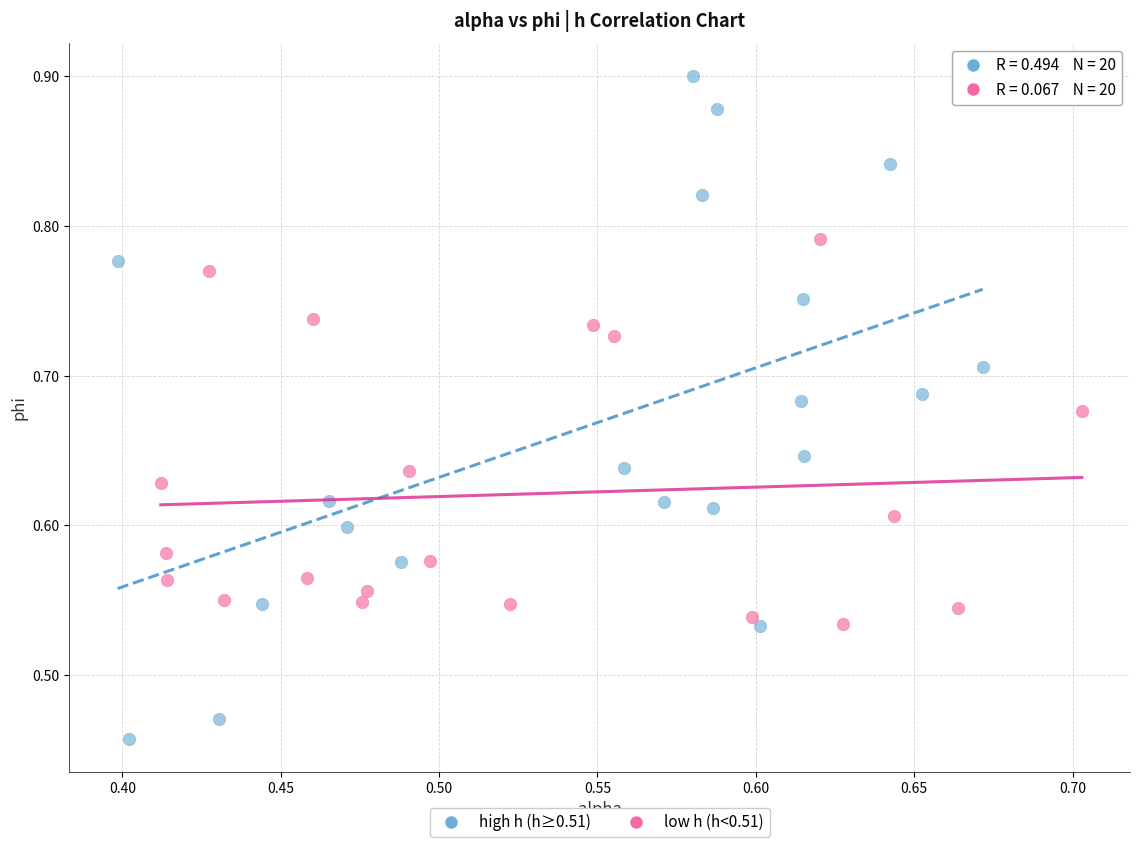

Which series reaches the minimum Y coordinate?

high h (h≥0.51)